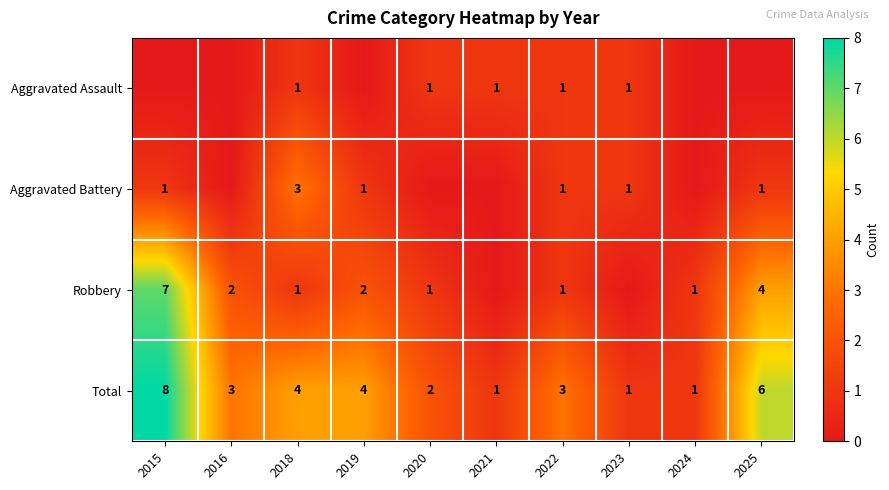

Is it true that Robbery equals 1 at 2016?

False